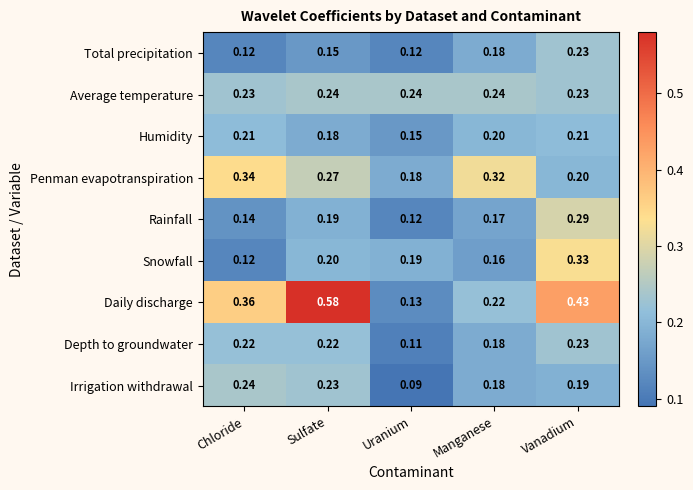

Where is Irrigation withdrawal nearest to the value 0?

Uranium